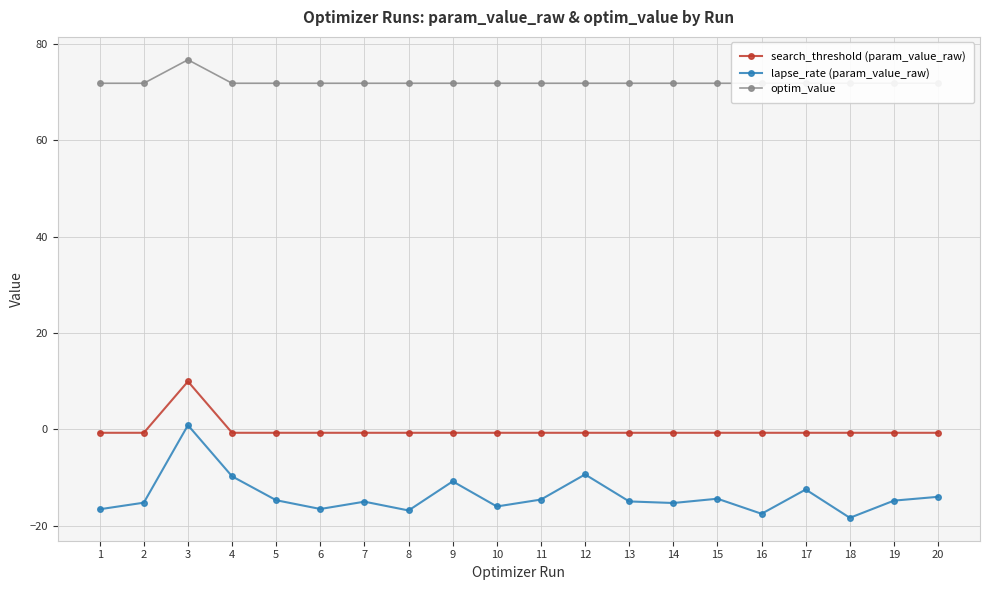

How many interior local valleys does the optim_value series have?

7